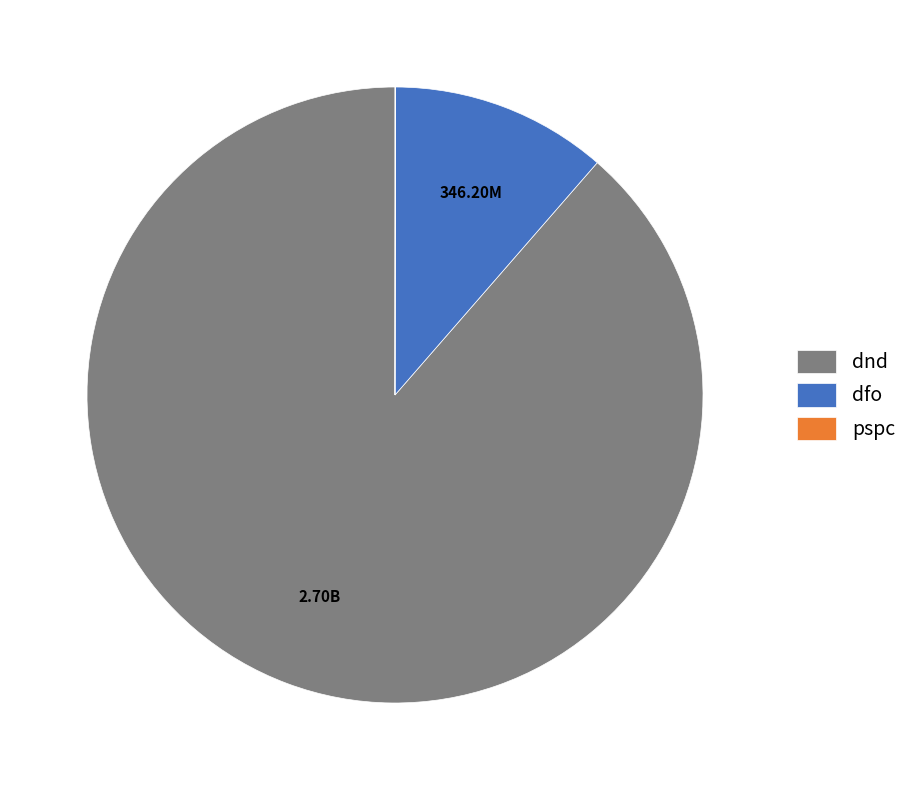

Between dfo and dnd, which is larger?

dnd